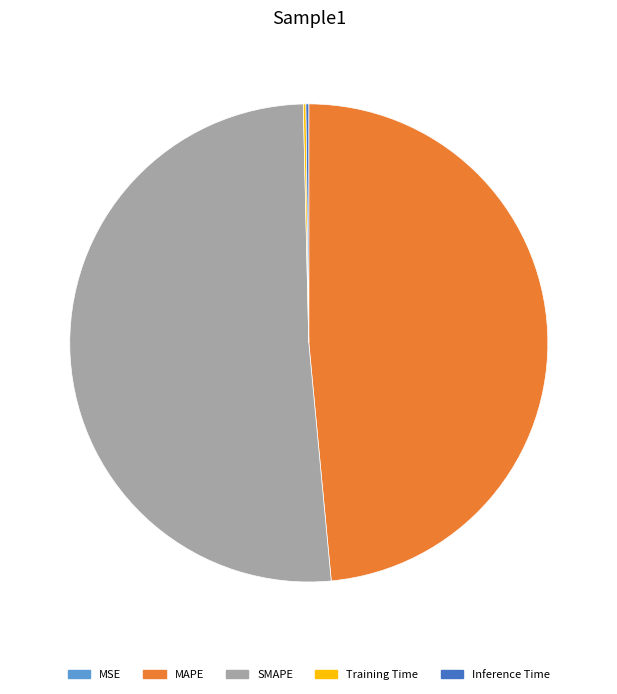

The SMAPE slice represents 51% of the pie. True or false?

True